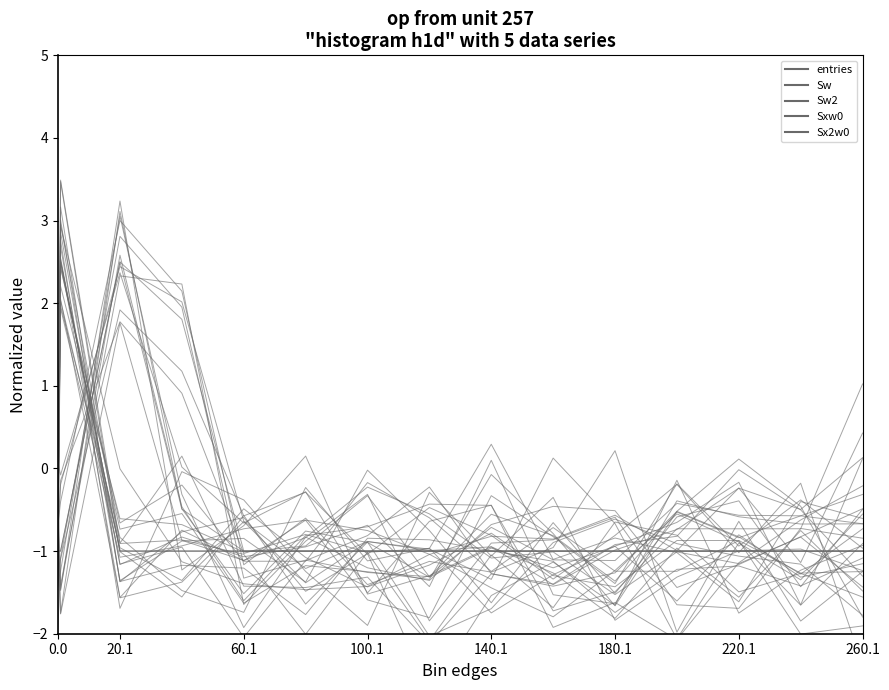

The value of entries at 220.1 is -1.0. True or false?

True